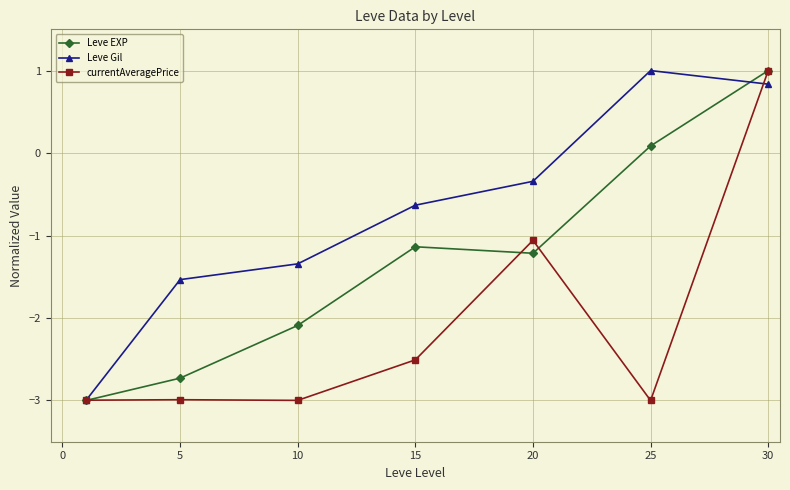

What is the value of the currentAveragePrice point at the 2nd from the left?

-3.0